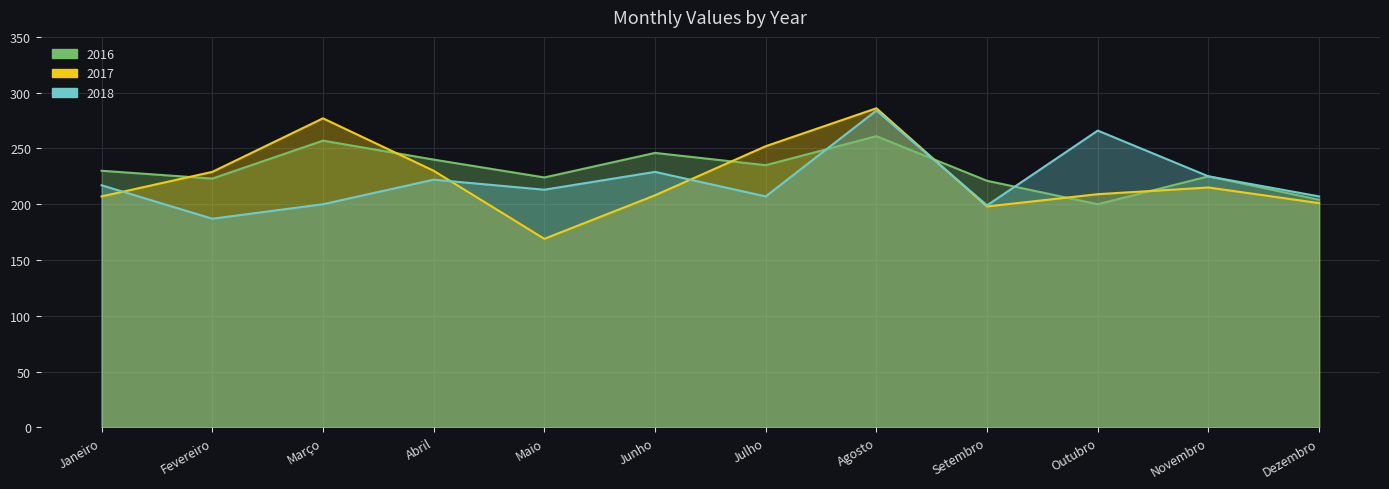

What is the difference between the highest and lowest values at Junho?

38